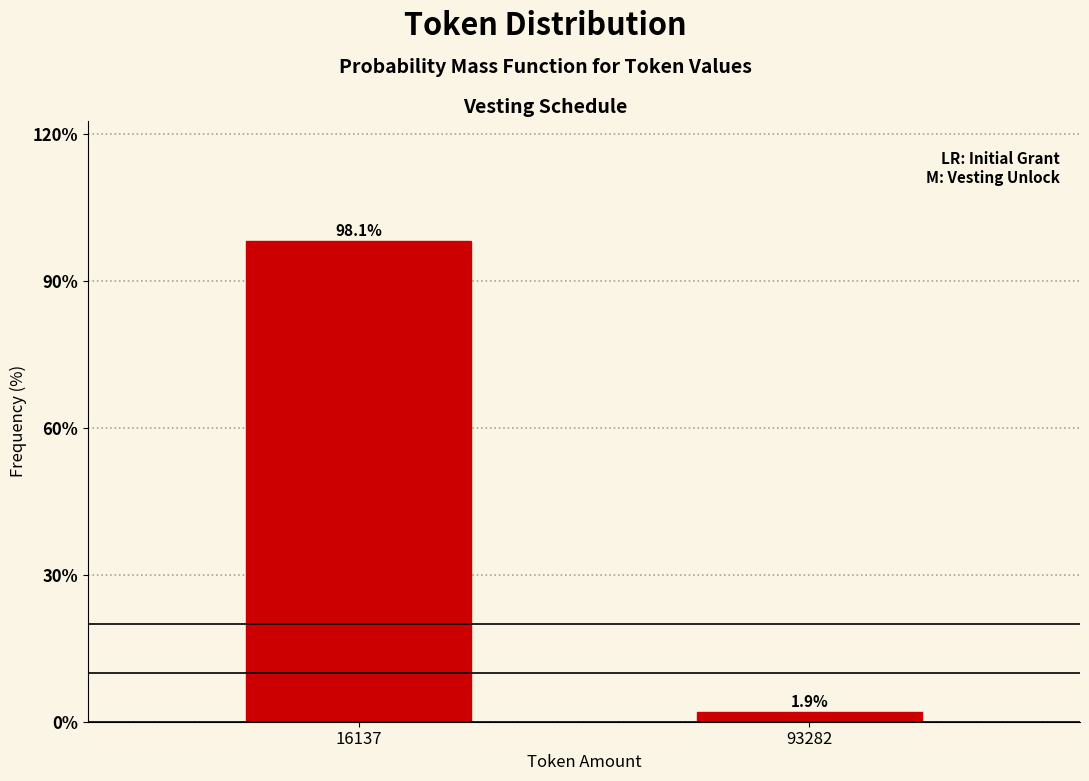

Reading left to right, what are all the values shown in this chart?

98.1	1.9